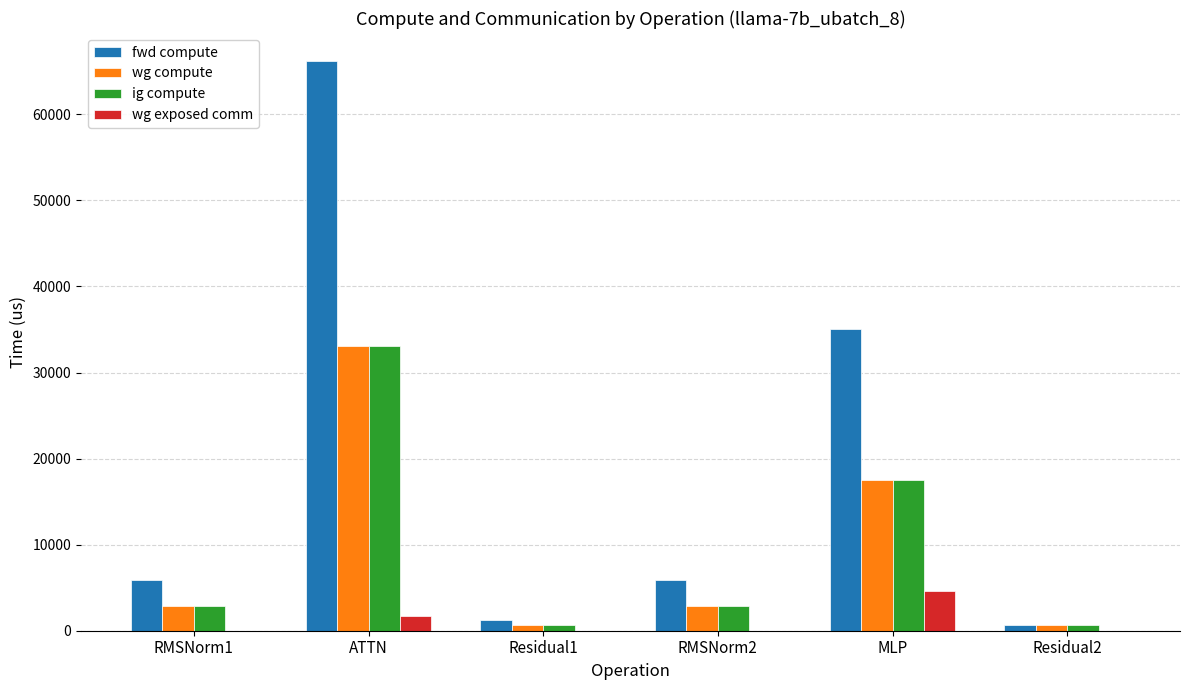

What is the highest value of the fwd compute series?

66145.7